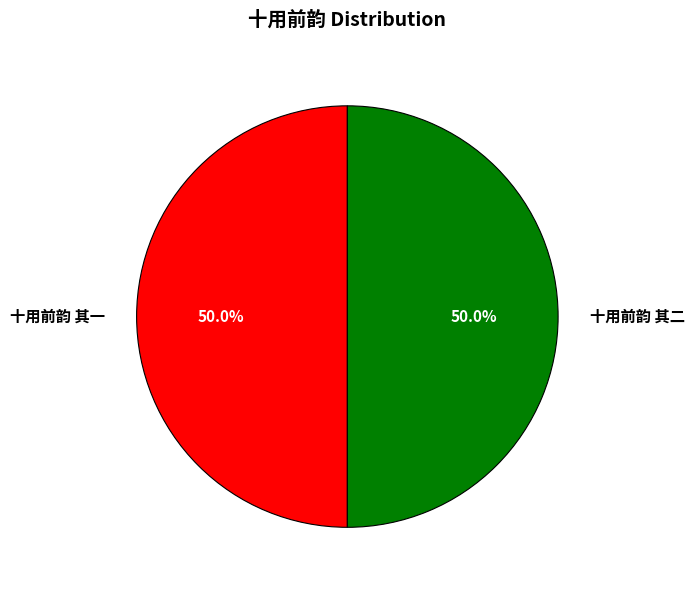

What percentage is the 十用前韵 其二 slice, to the nearest percent?

50%